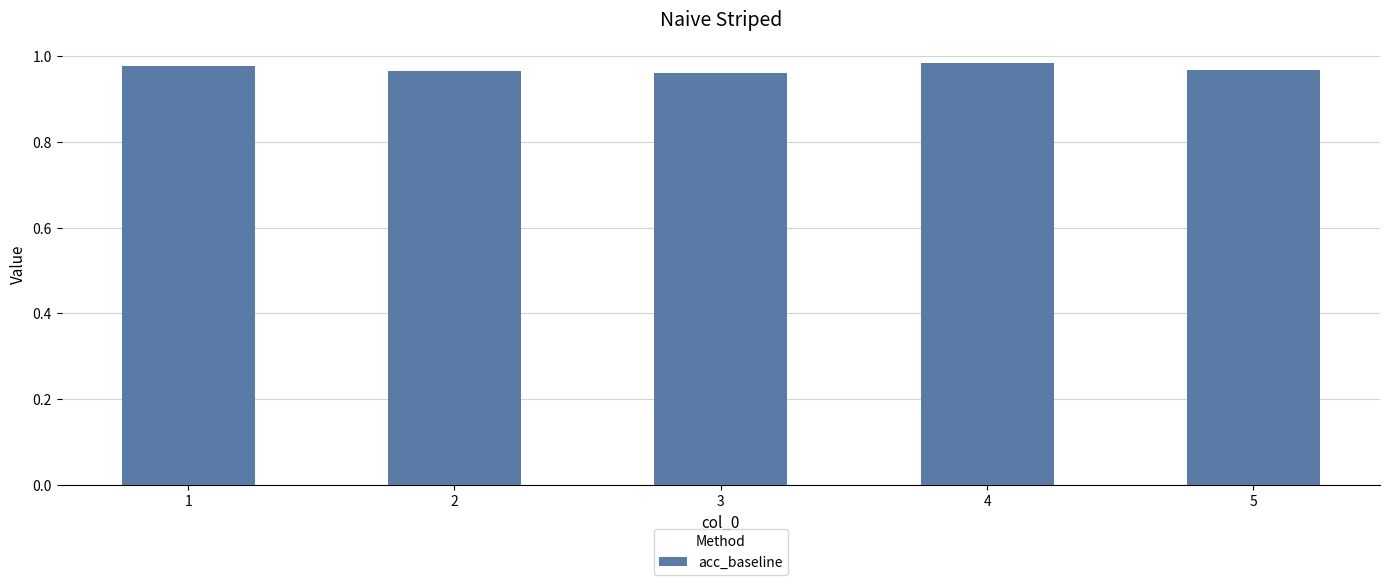

How many values are between 0 and 1?

5